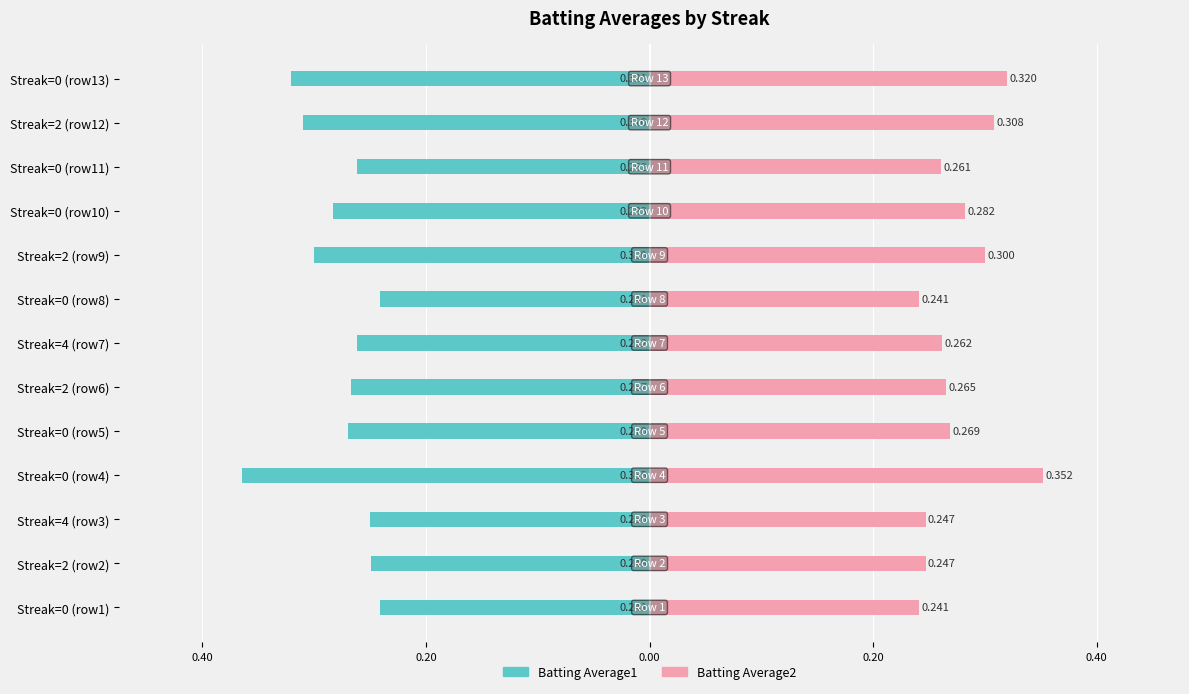

What is the label of the 3rd bar from the right?

Streak=0 (row11)